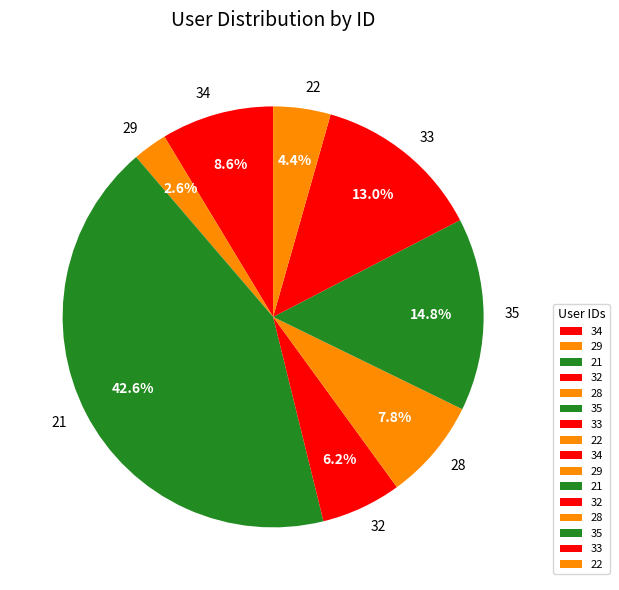

Is it true that 29 is 17% of the pie?

False